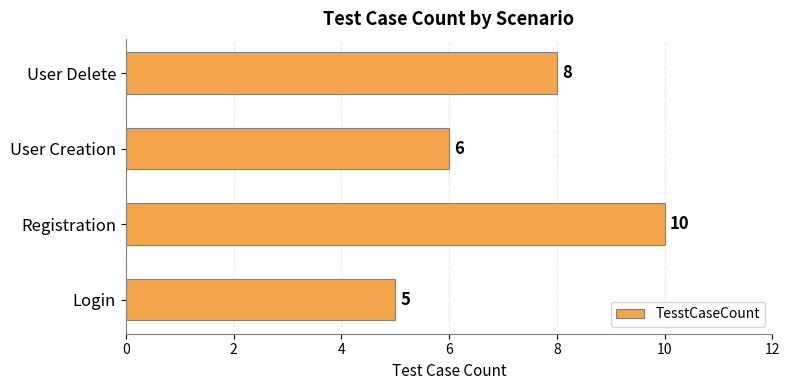

What is the sum of all values?

29